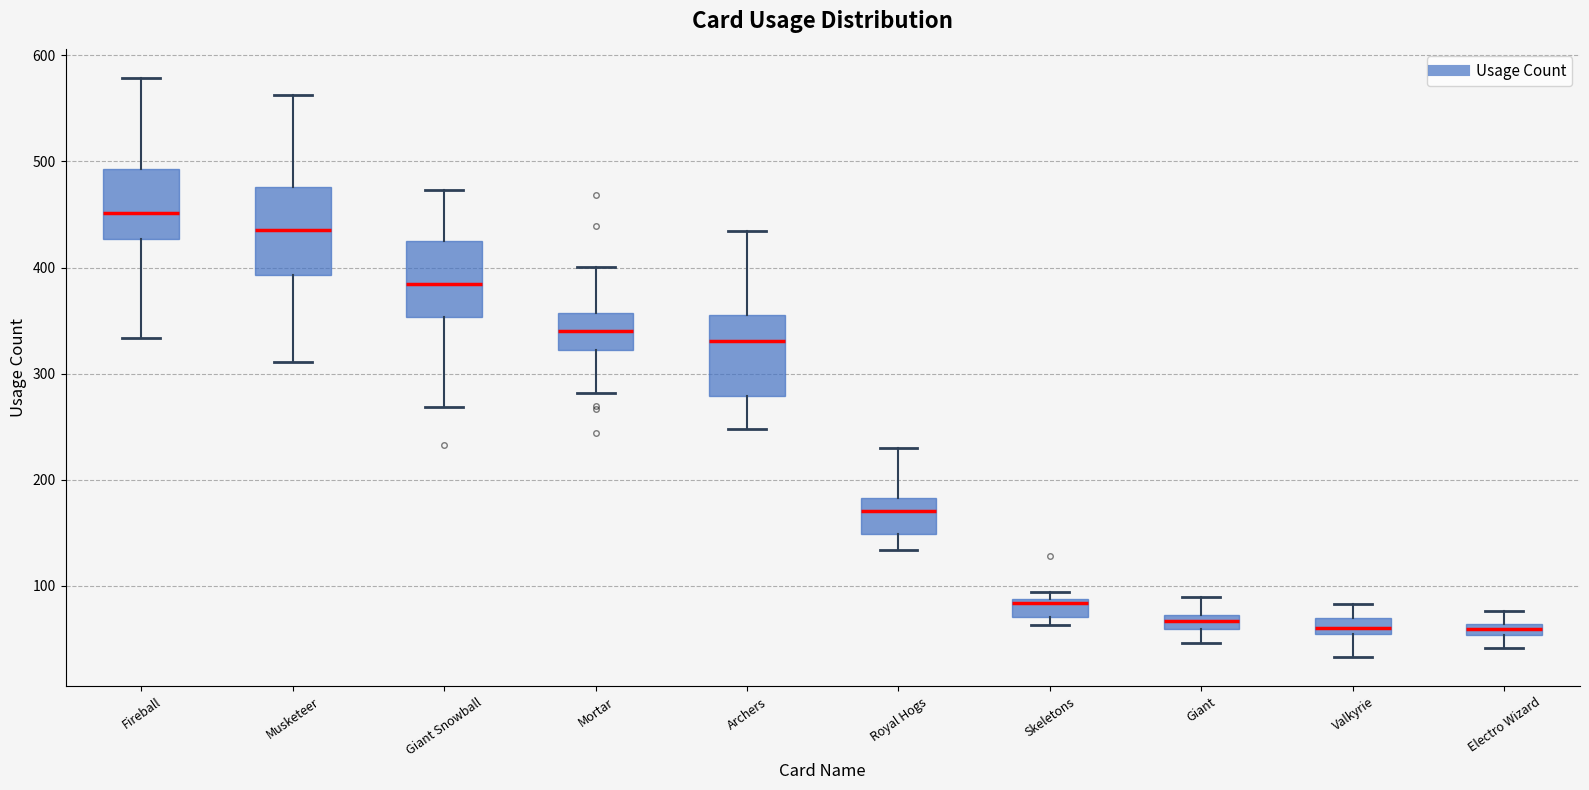

Which box has the highest median line?

Fireball